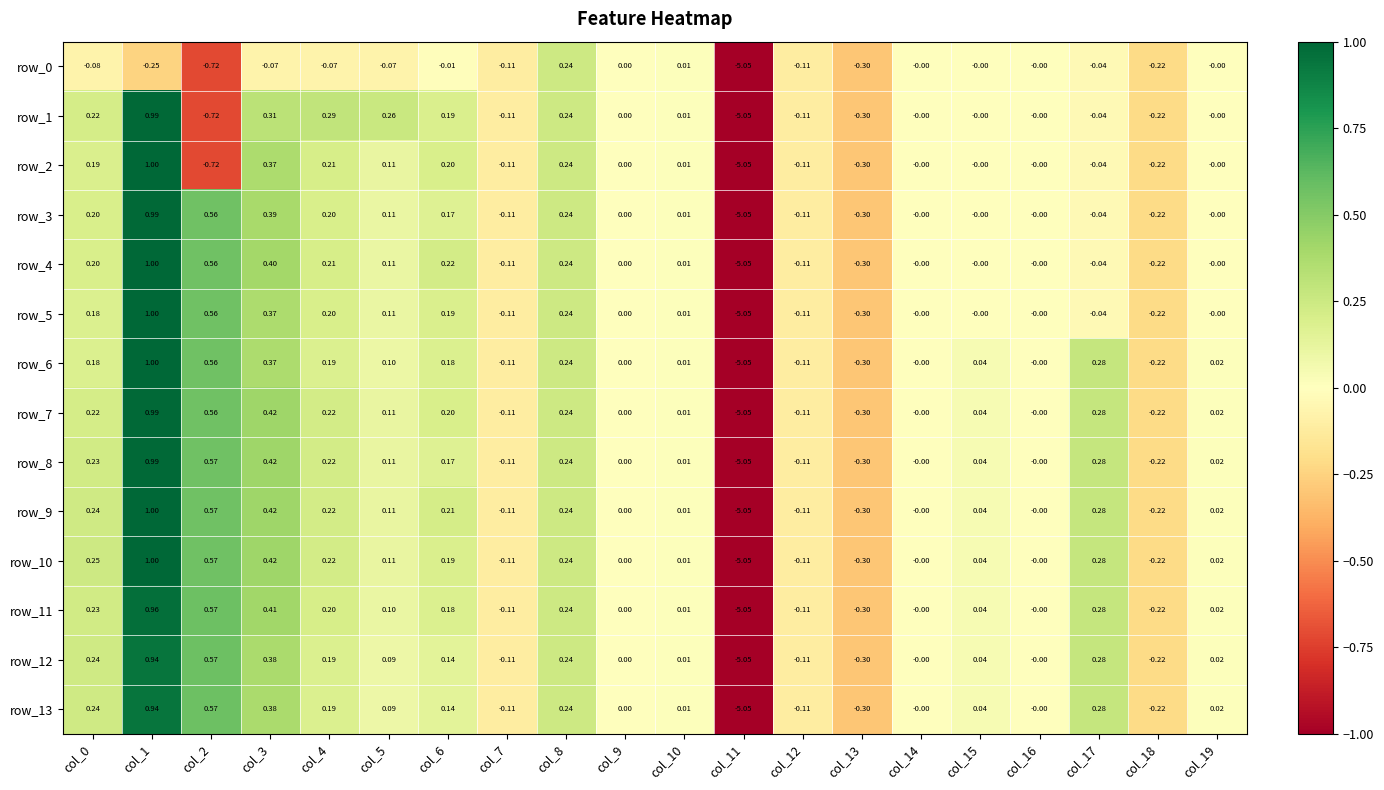

At how many categories does at least one series exceed -2?

19